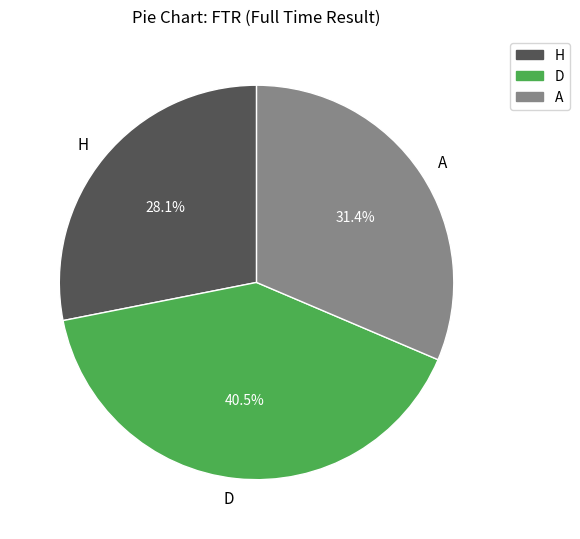

How many segments does this pie chart have?

3